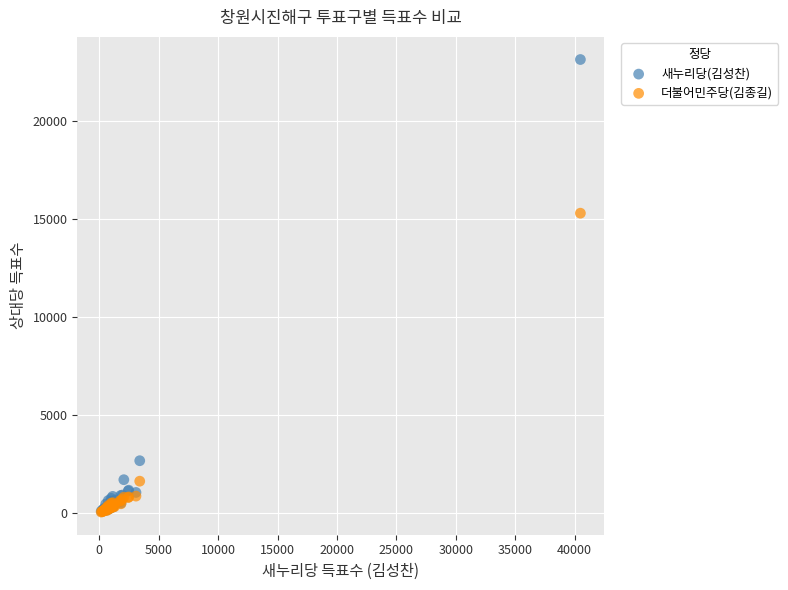

Which series has the widest spread of Y values?

새누리당(김성찬)